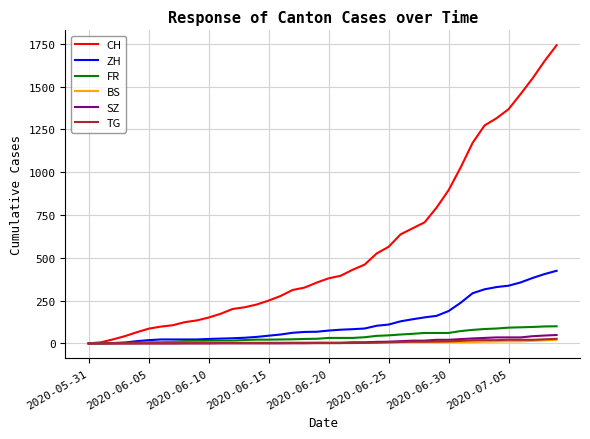

Which series has the largest range (max minus min)?

CH